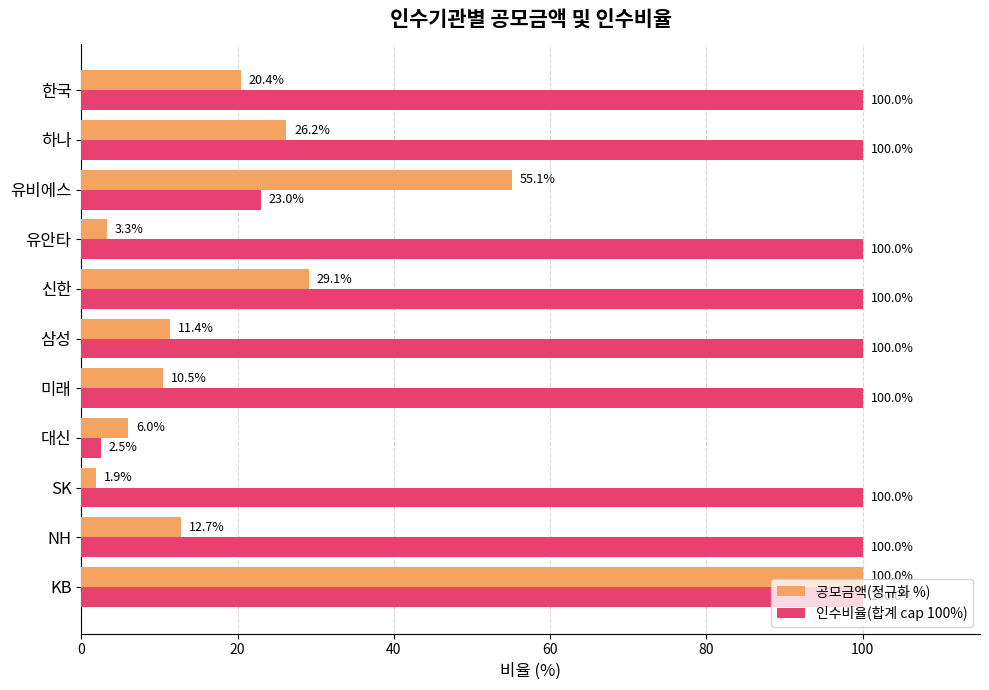

The value of 공모금액(정규화 %) at 미래 is 15.2. True or false?

False